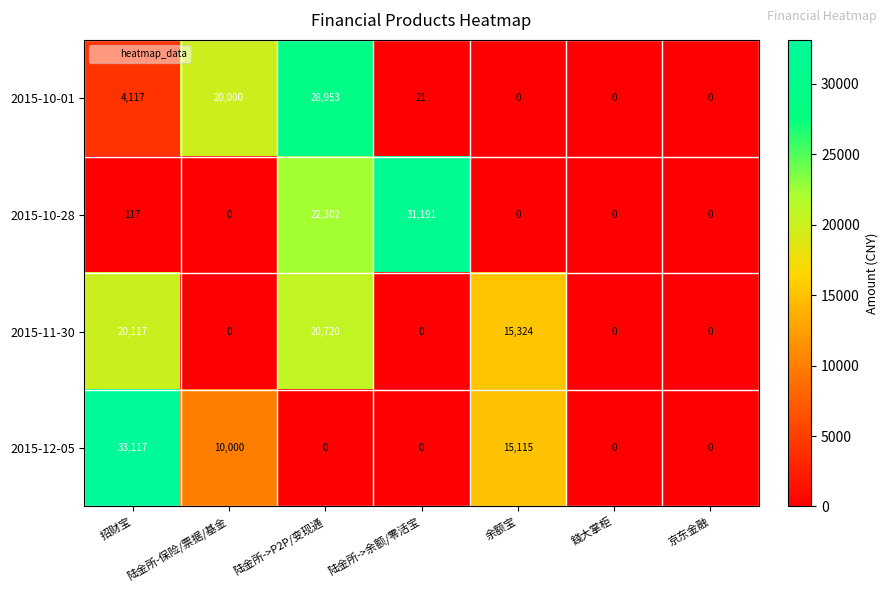

How many values in 2015-10-28 are above zero?

3